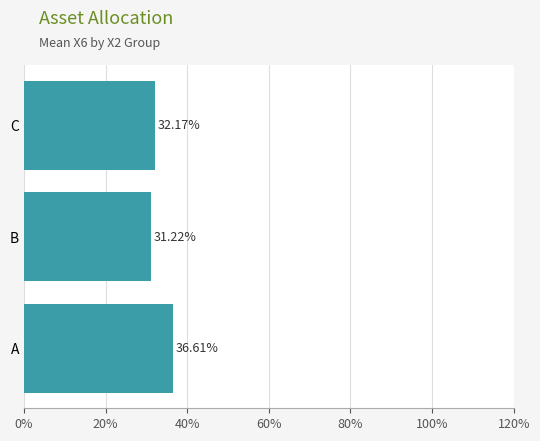

Are the bars horizontal?

Yes